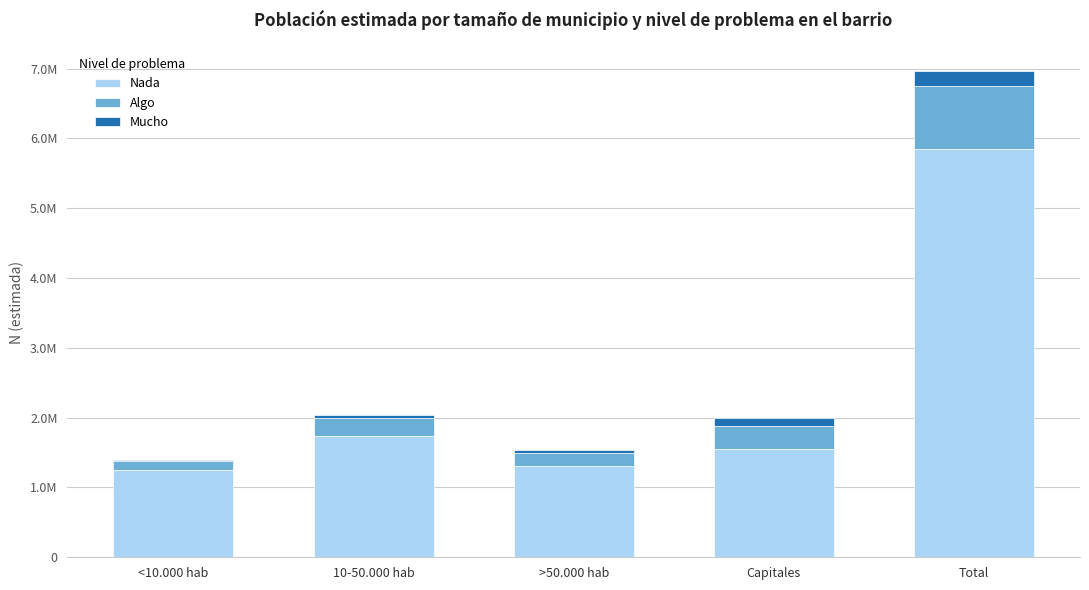

At which category is the sum across all series the highest?

Total